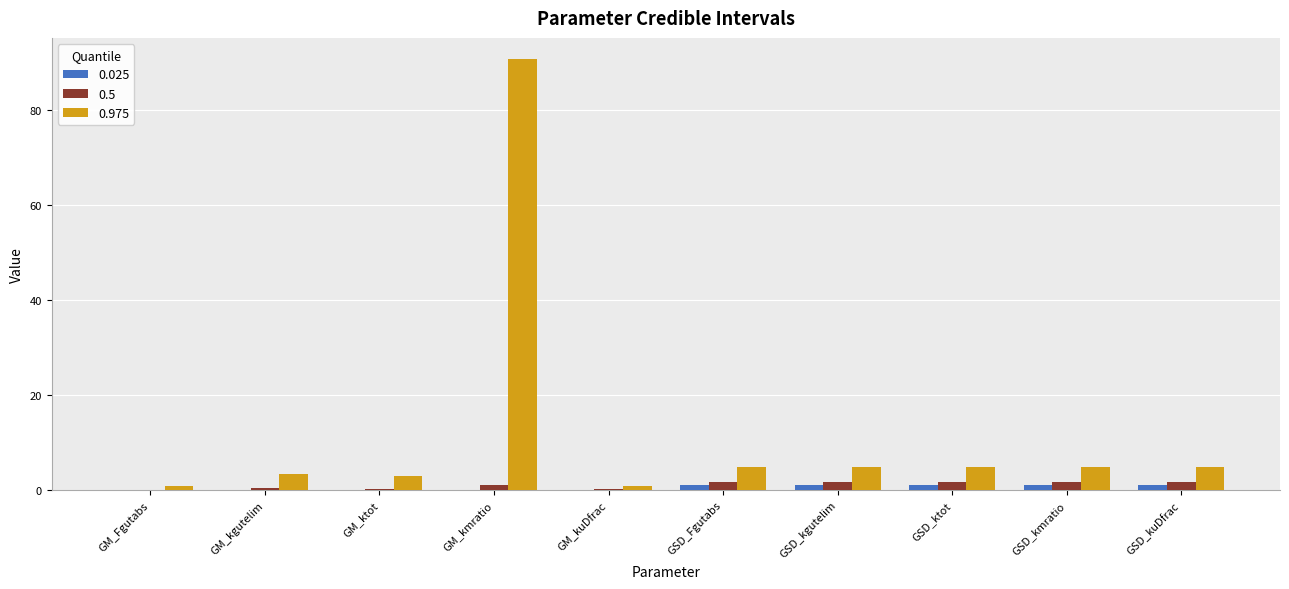

At which category is the sum across all series the highest?

GM_kmratio